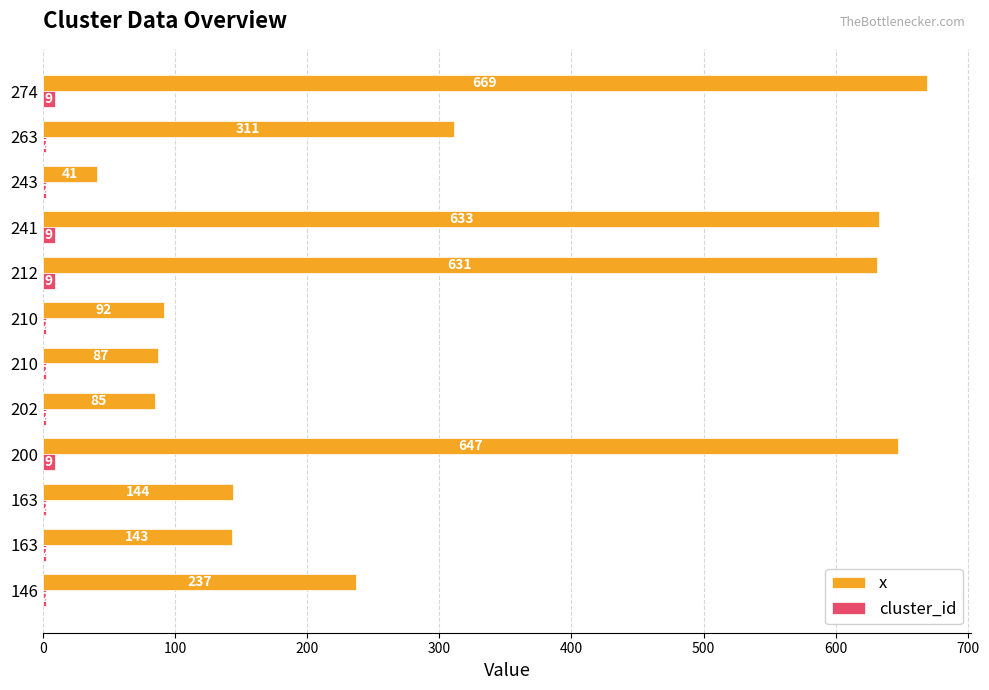

What are all the series names shown in the legend?

x, cluster_id